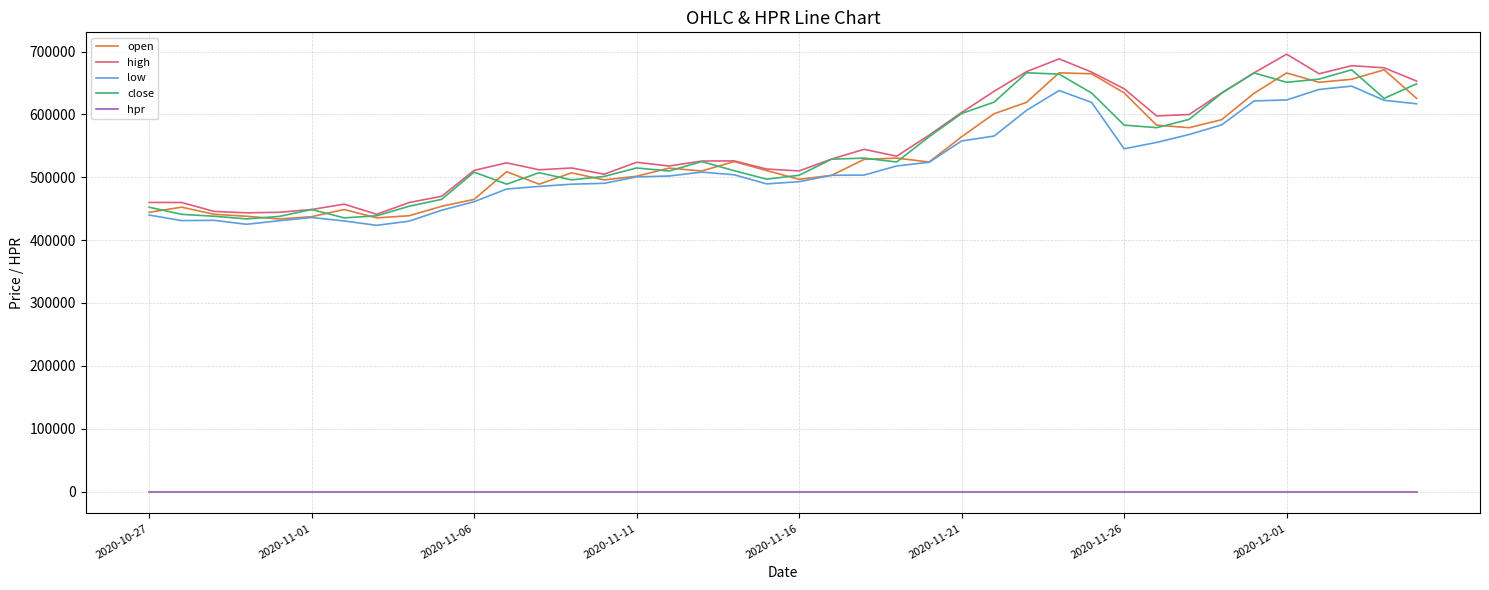

Which series has the widest spread of values?

high